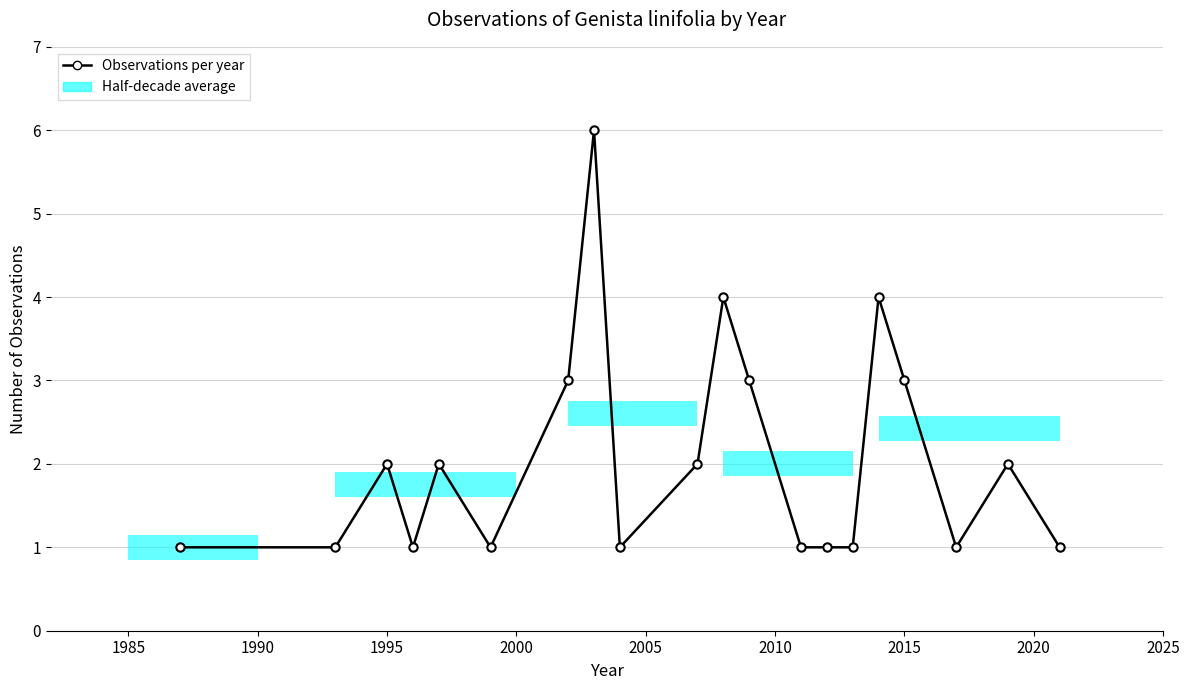

What is the value of the 16th point from the left?

4